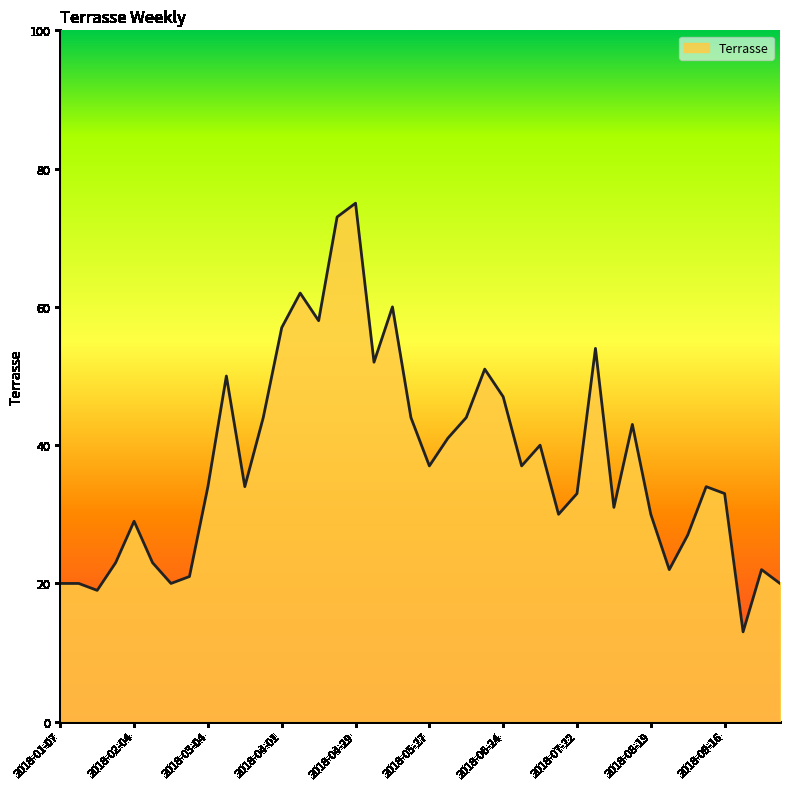

What is the greatest value displayed?

75